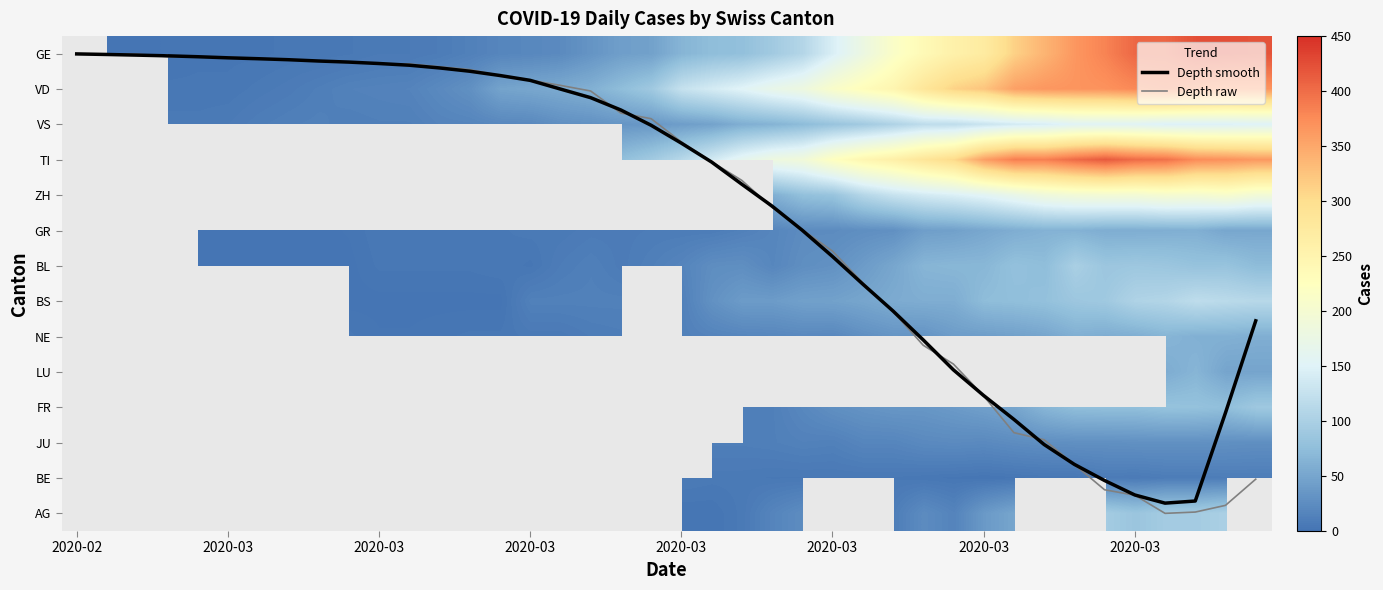

Which series has the largest total across all categories?

Depth raw